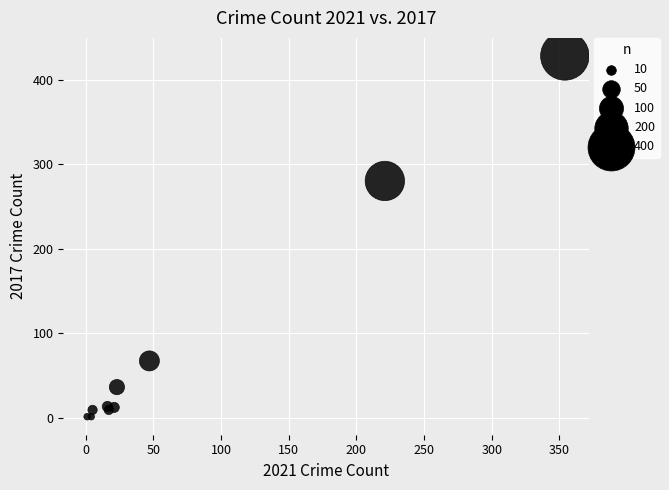

What Y value in the scatter plot is closest to 214?

280